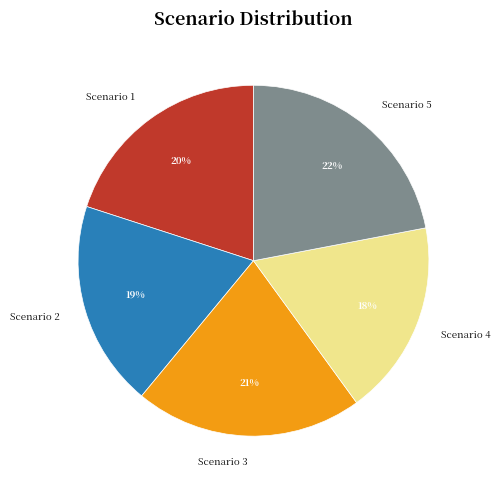

To the nearest percent, what is the difference between the largest and smallest slice percentages?

4%